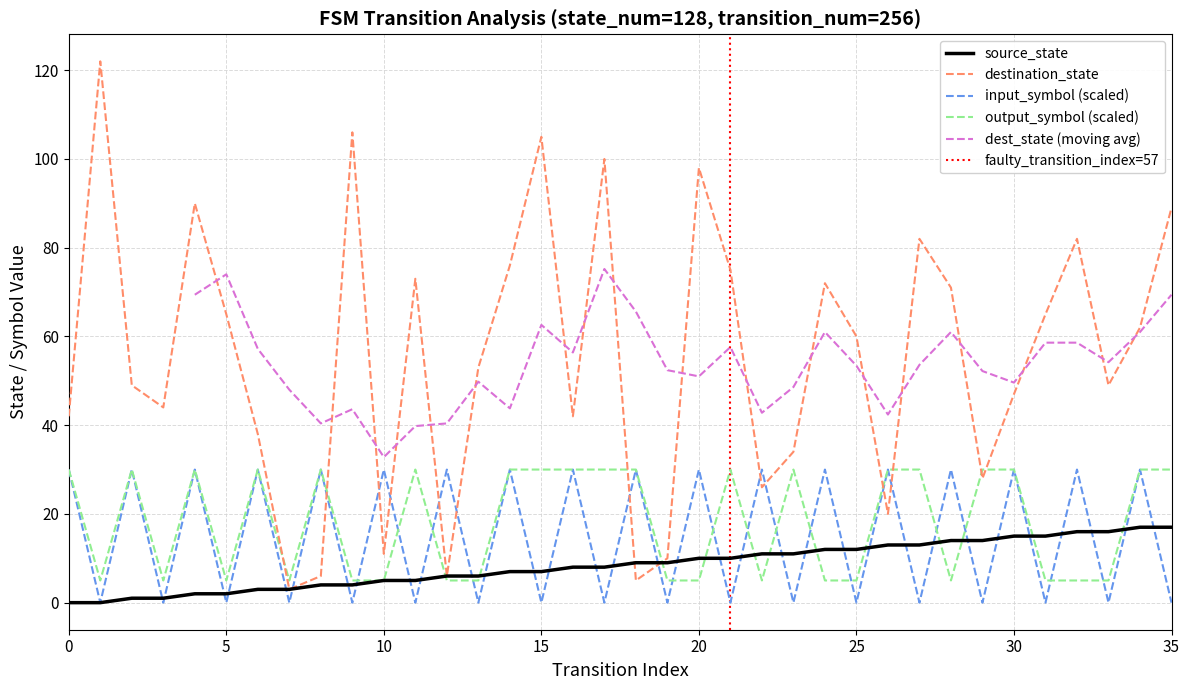

What is the lowest value of the destination_state series?

3